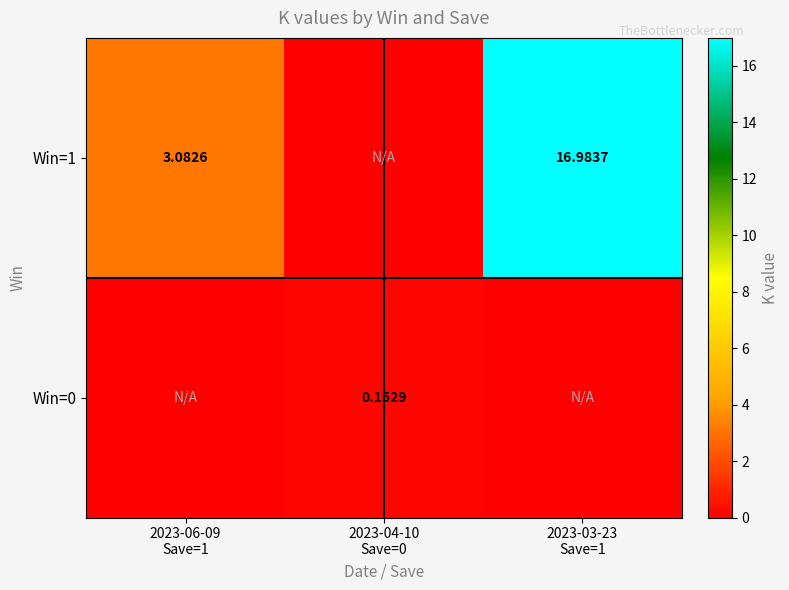

What is the sum of all Win=1 values?

20.1